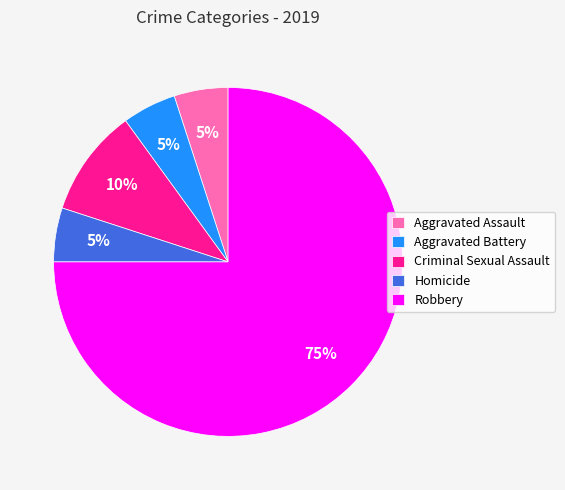

What percentage is the Homicide slice, to the nearest percent?

5%